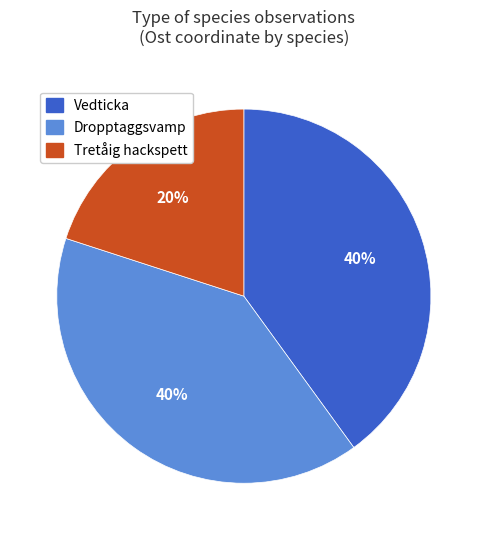

How many slices are in this pie chart?

3